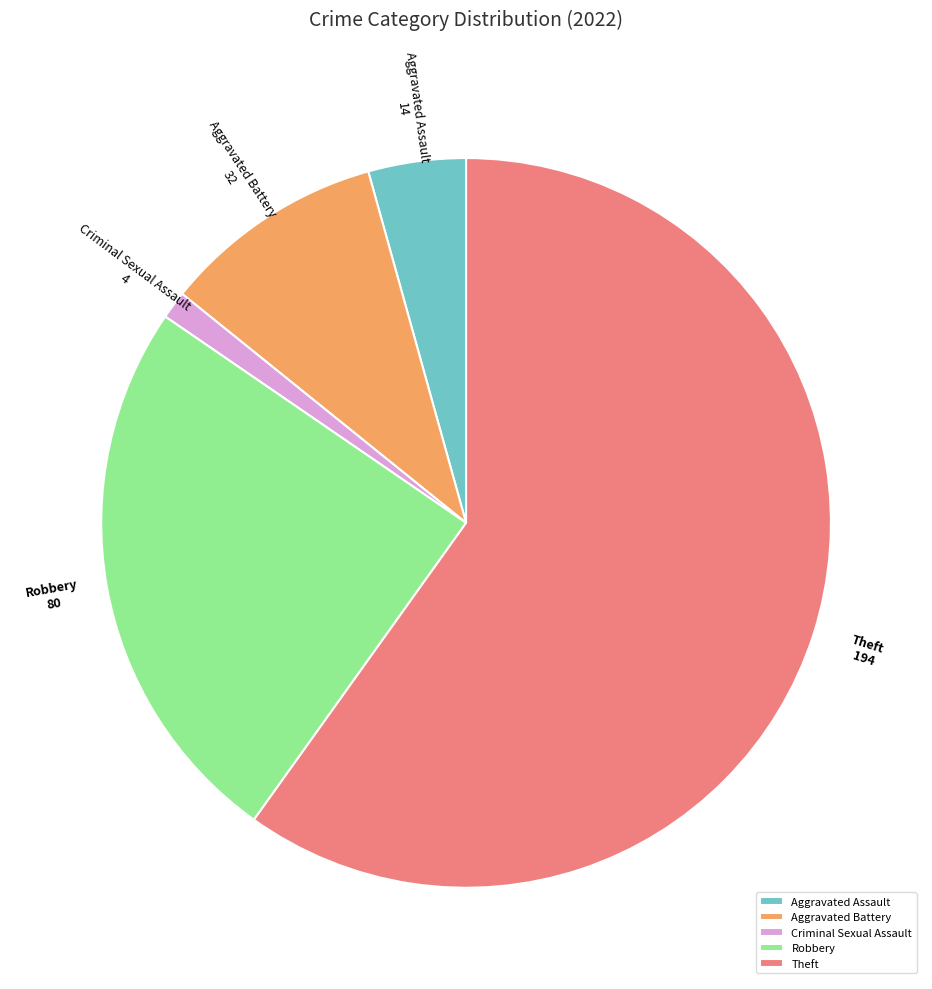

Is Aggravated Battery the majority of the pie?

No